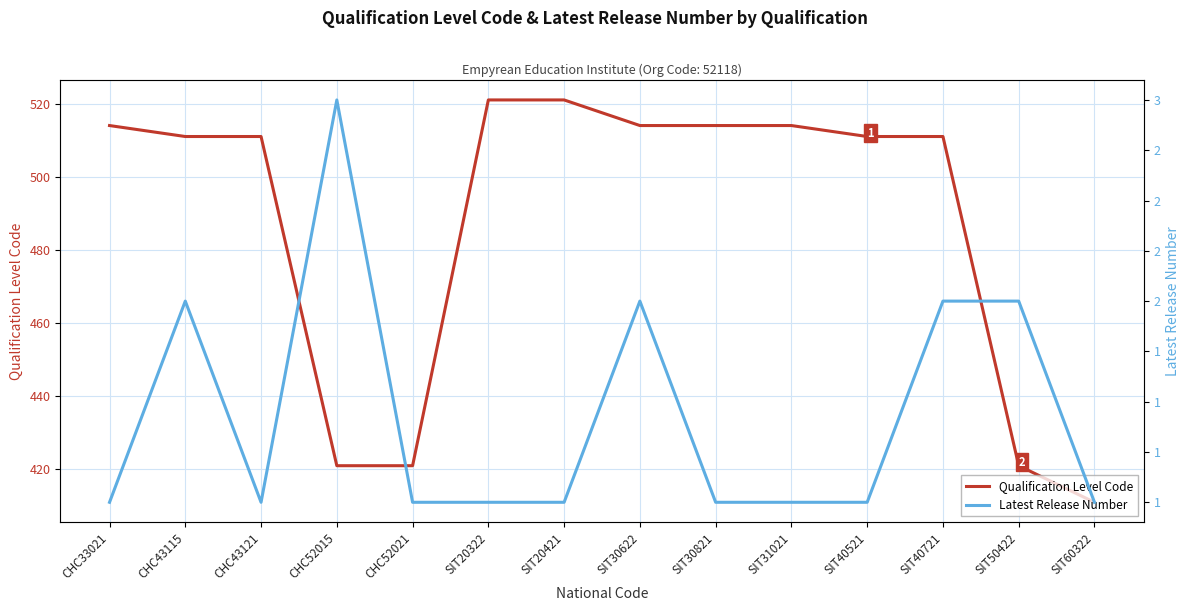

True or false: Qualification Level Code and Latest Release Number intersect in this chart.

False